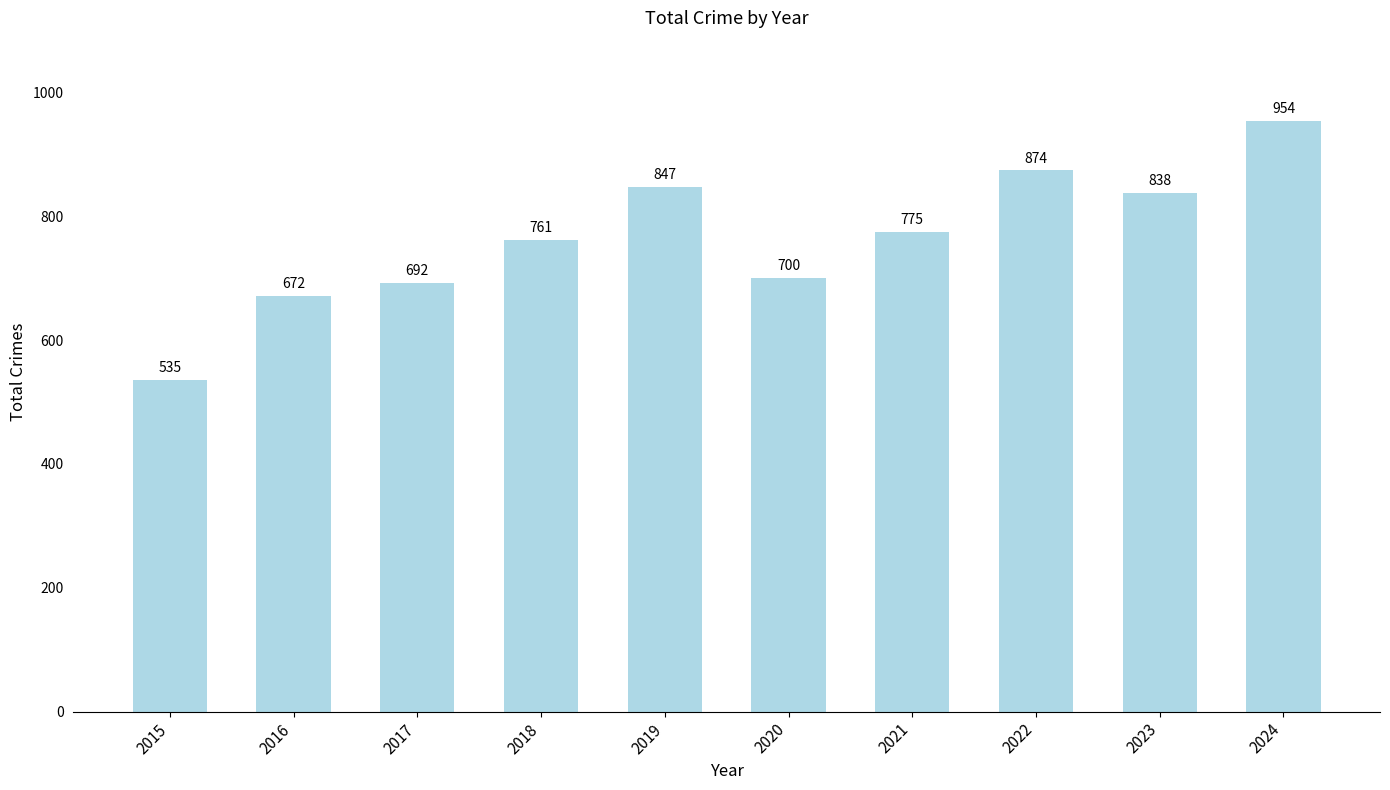

What is the approximate value at 2017, to the nearest 50?

700